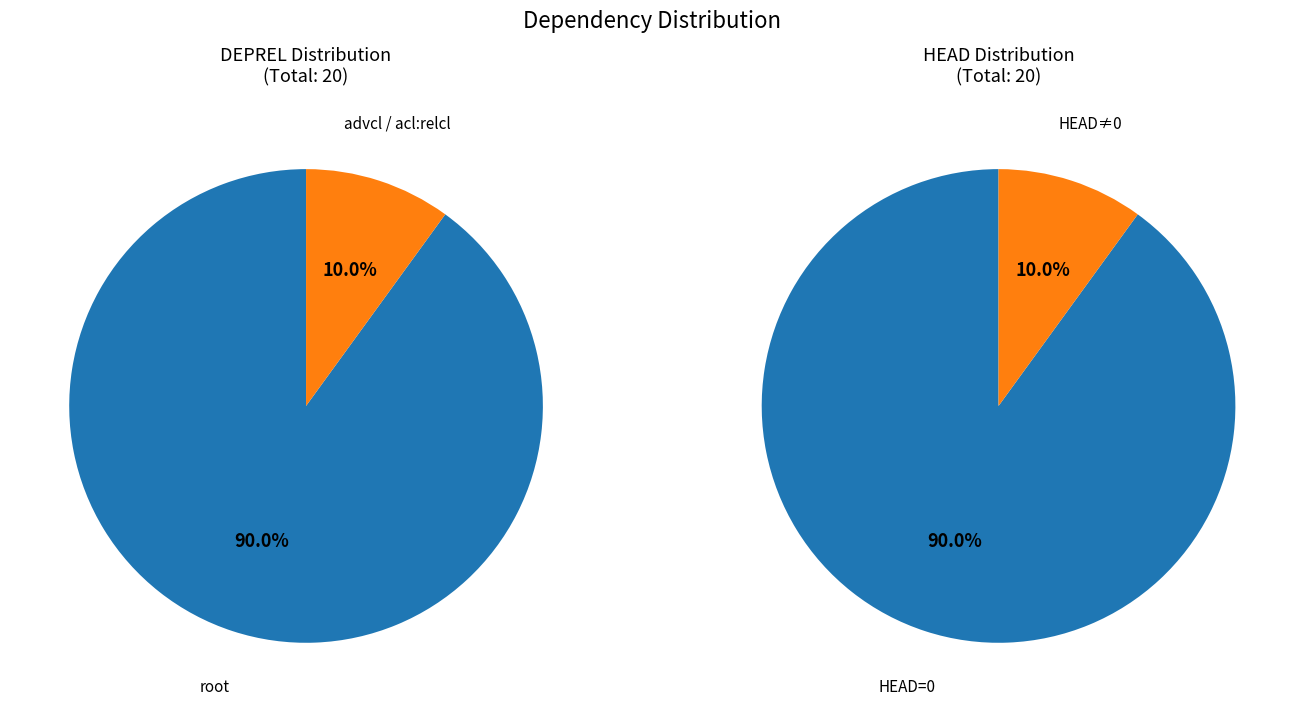

How many segments does this pie chart have?

2